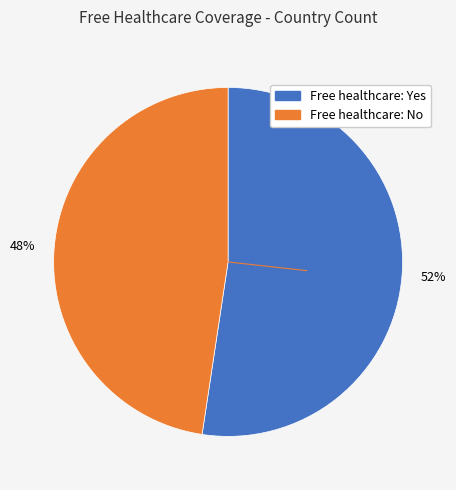

To the nearest percent, what is the average slice percentage?

50%